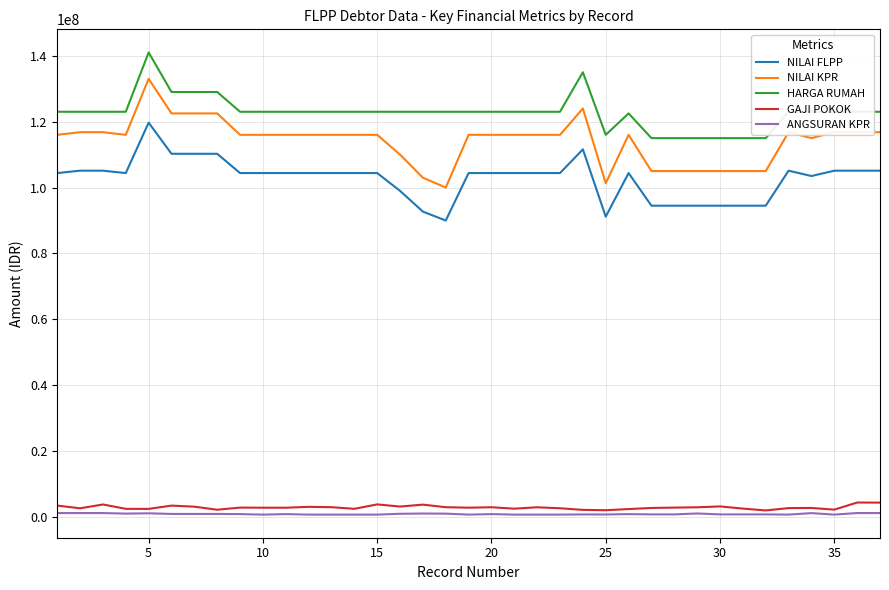

What is the minimum value for GAJI POKOK?

2029424